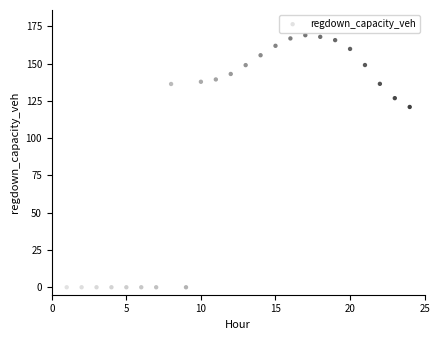

What Y value in the scatter plot is closest to 84?

120.9